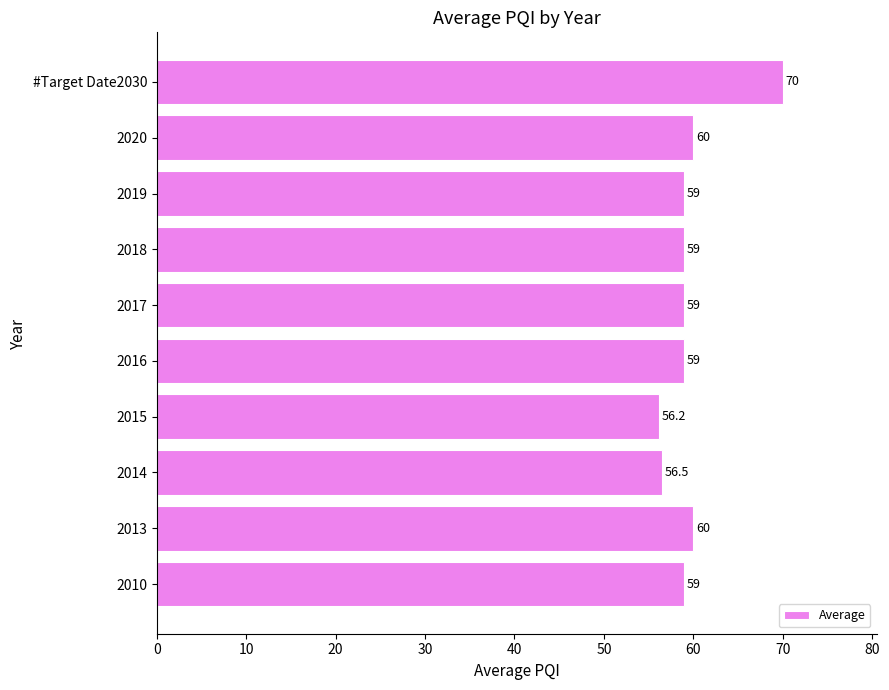

Reading bottom to top, what are all the values shown in this chart?

59.0	60.0	56.5	56.2	59.0	59.0	59.0	59.0	60.0	70.0